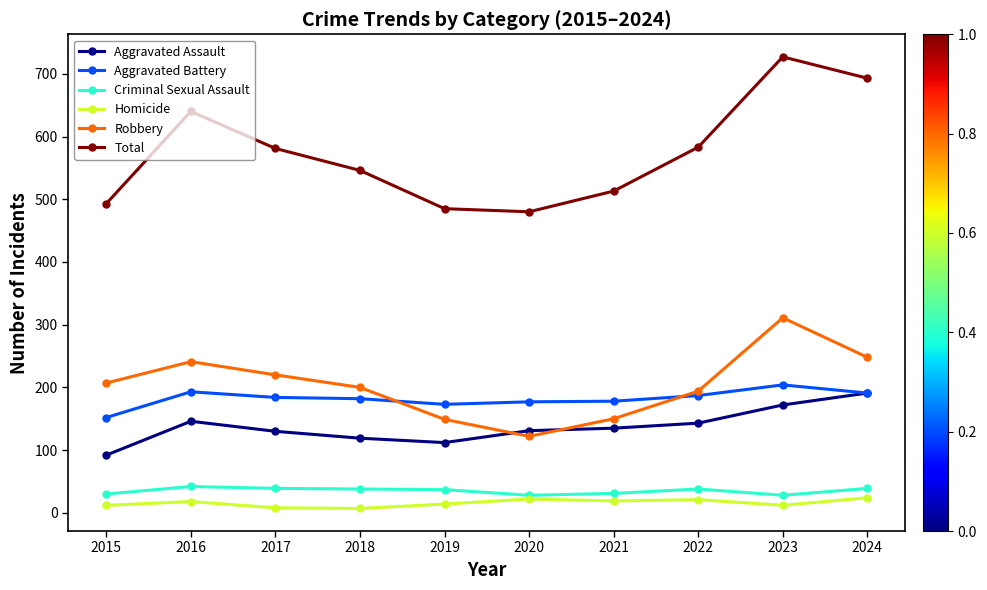

At which category does the chart reach its peak across all series?

2023